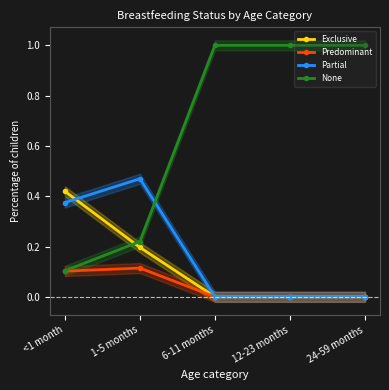

List the series in order of their peak value, highest first.

None, Partial, Exclusive, Predominant